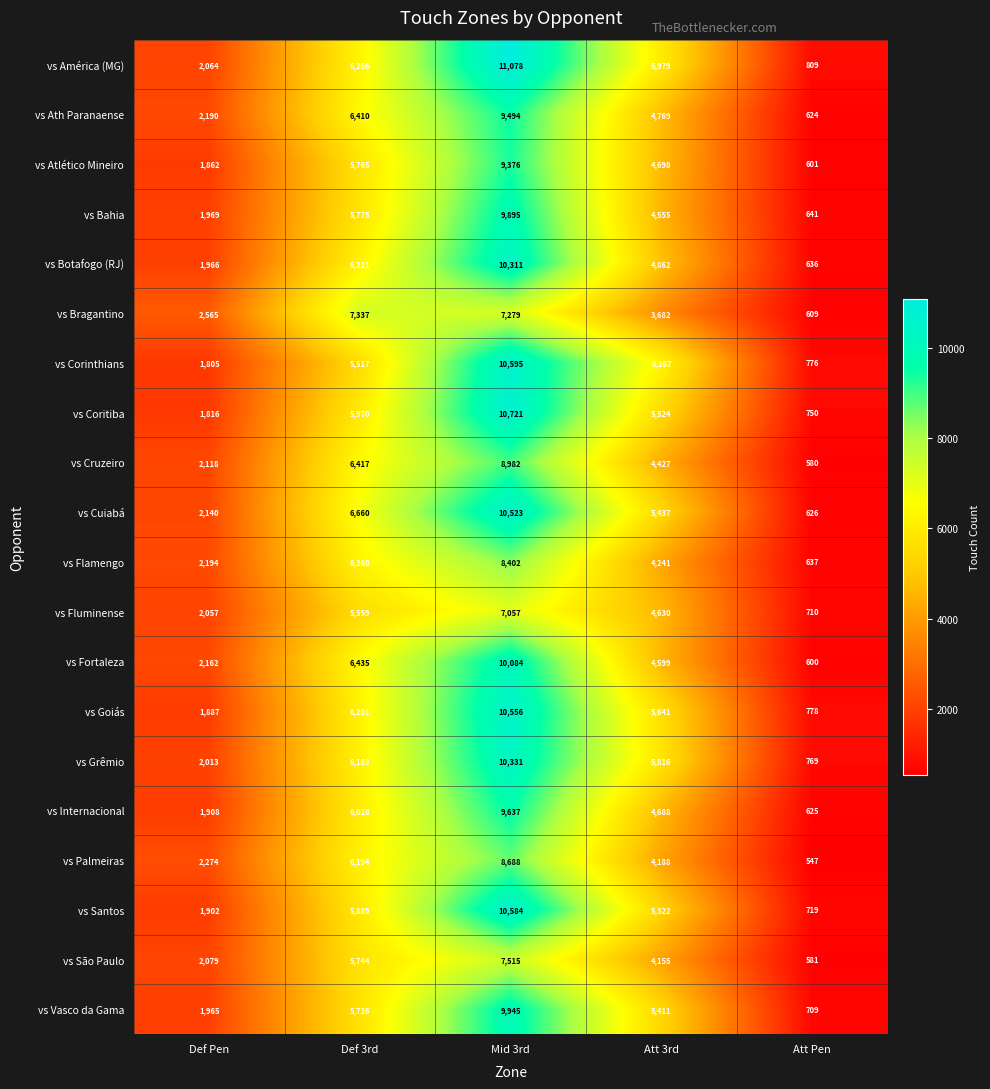

What is the greatest value displayed?

11078